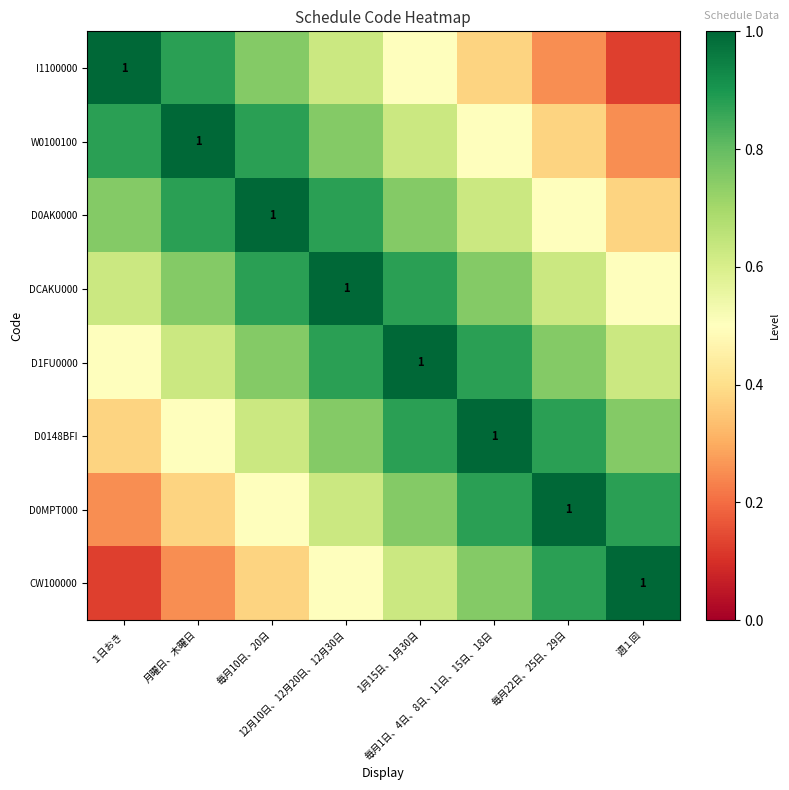

What is the sum of all W0100100 values?

5.2